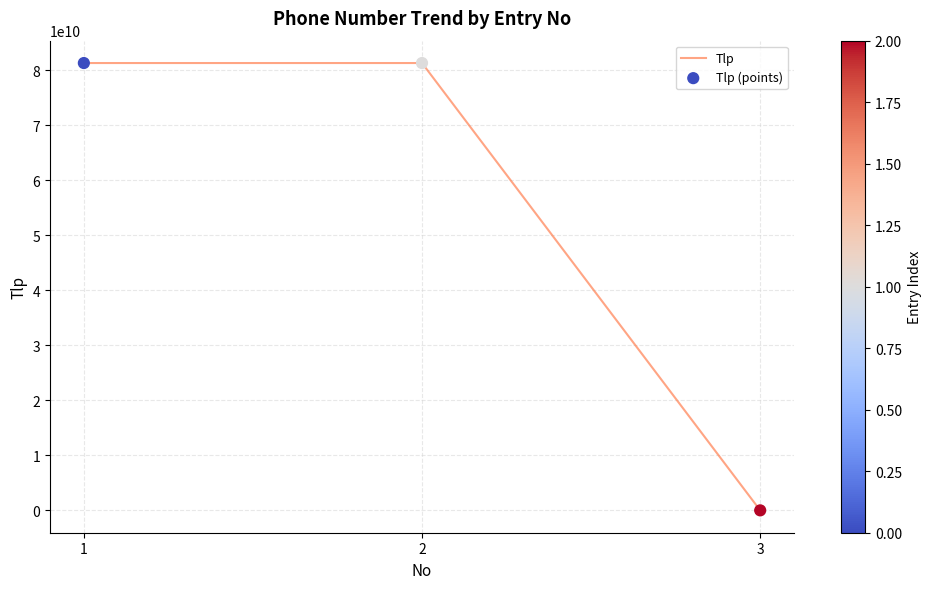

What is the difference between the second highest and minimum values?

81267430409